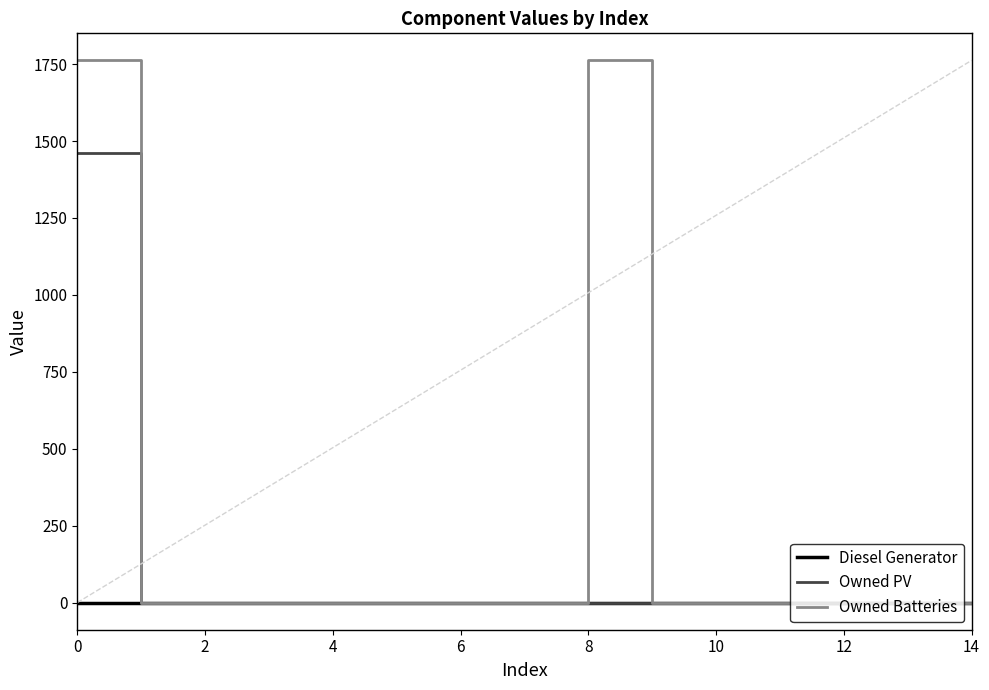

Which series has the widest spread of values?

Owned Batteries